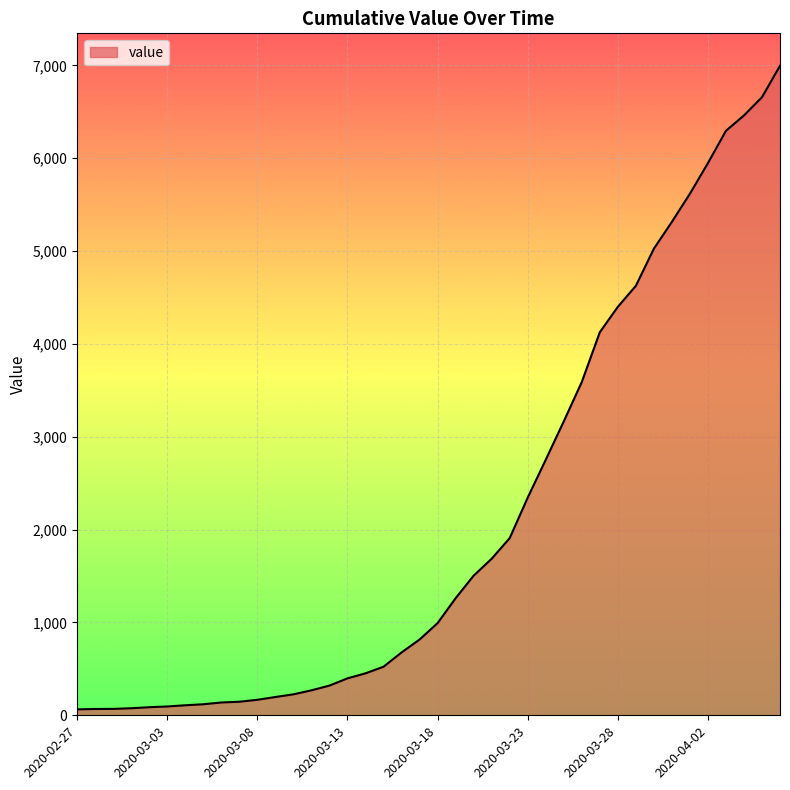

What is the difference between the maximum and minimum values?

6931